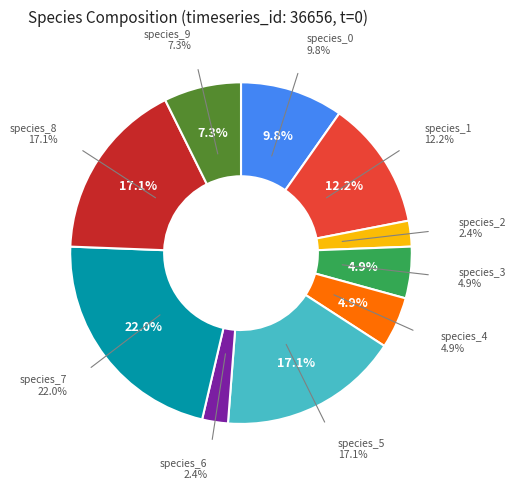

How many slices are in this pie chart?

10